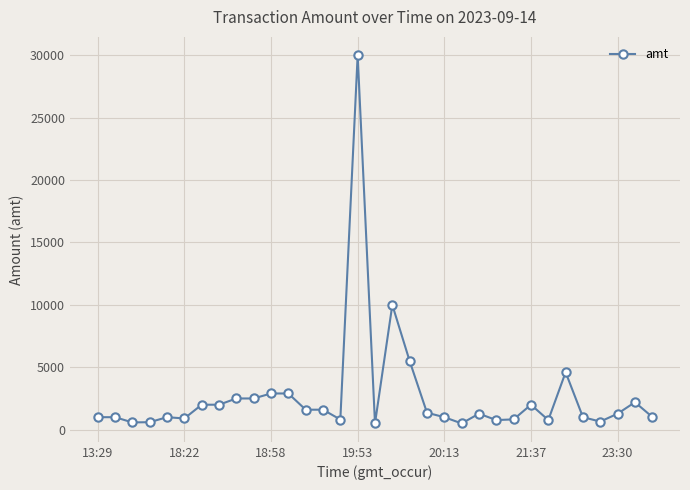

True or false: the data has more than 0 interior local peaks.

True